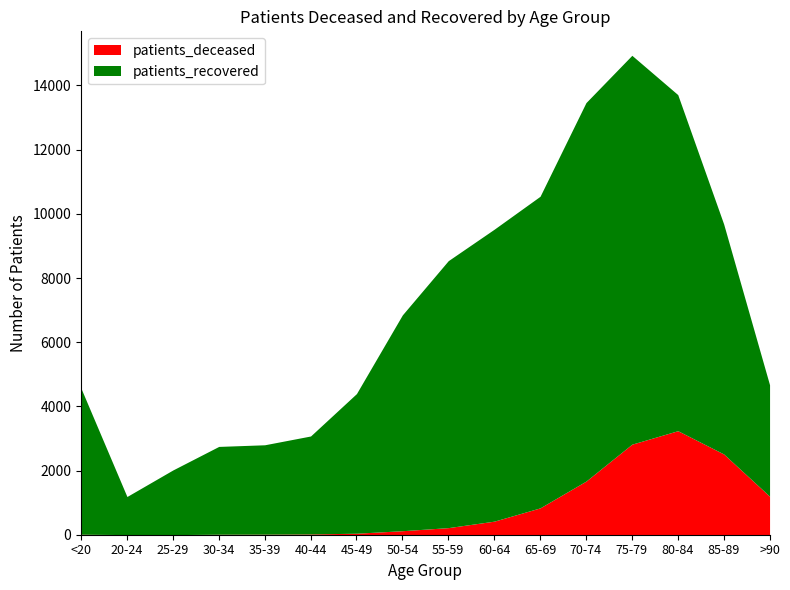

Rank the categories by patients_recovered value from lowest to highest.

20-24, 25-29, 30-34, 35-39, 40-44, >90, 45-49, <20, 50-54, 85-89, 55-59, 60-64, 65-69, 80-84, 70-74, 75-79